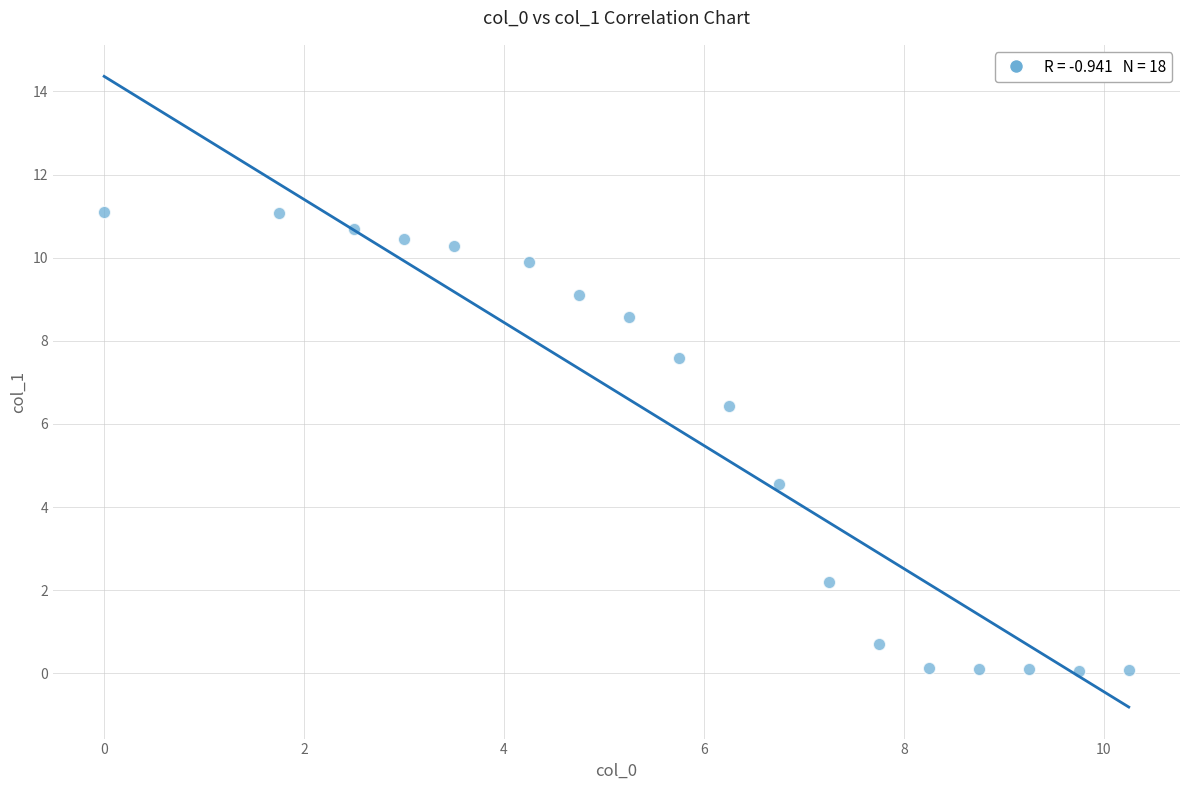

What is the range of X values (max minus min)?

10.2